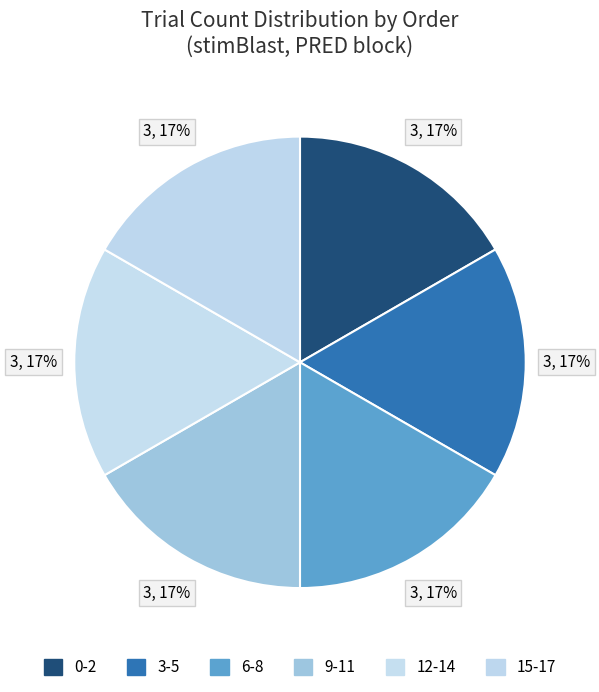

Count the number of slices in the pie.

6